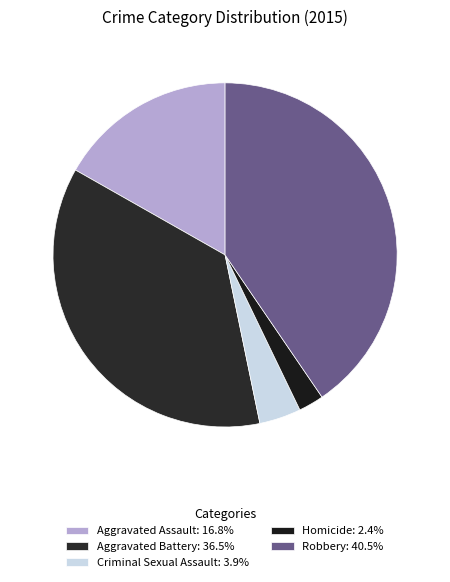

To the nearest percent, what is the combined percentage of Homicide and Aggravated Assault?

19%